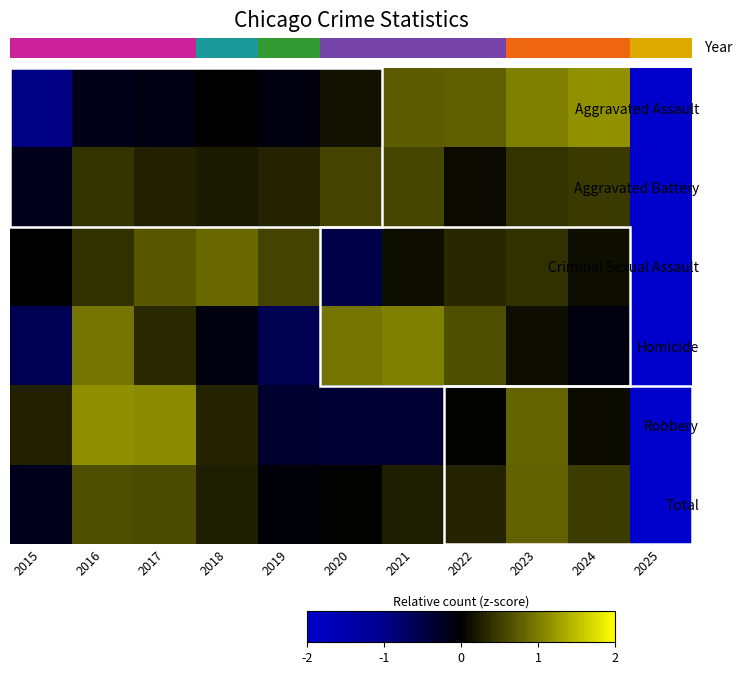

What is the spread (max minus min) of values at 2025?

0.6